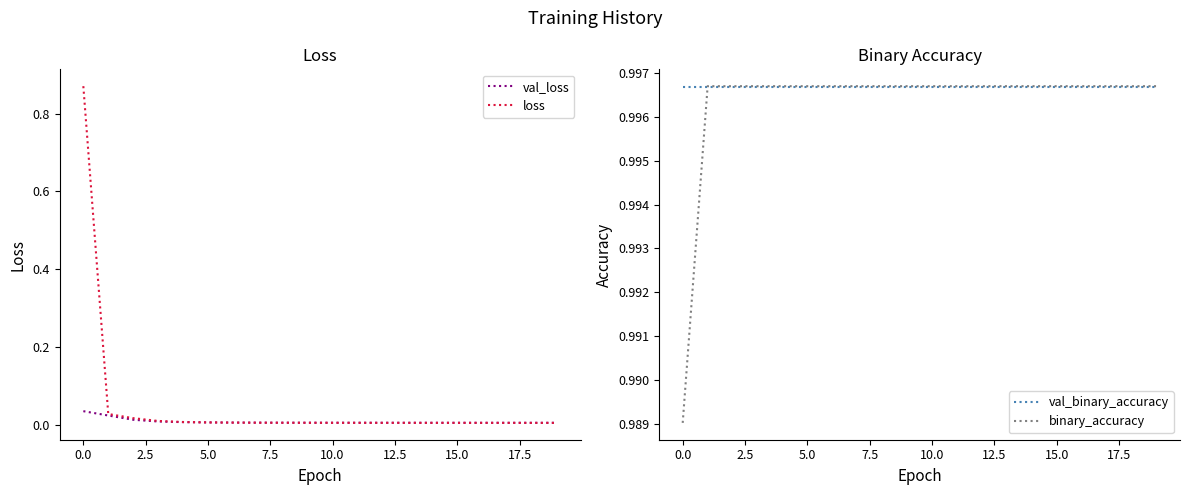

True or false: val_binary_accuracy and loss cross at least once.

False